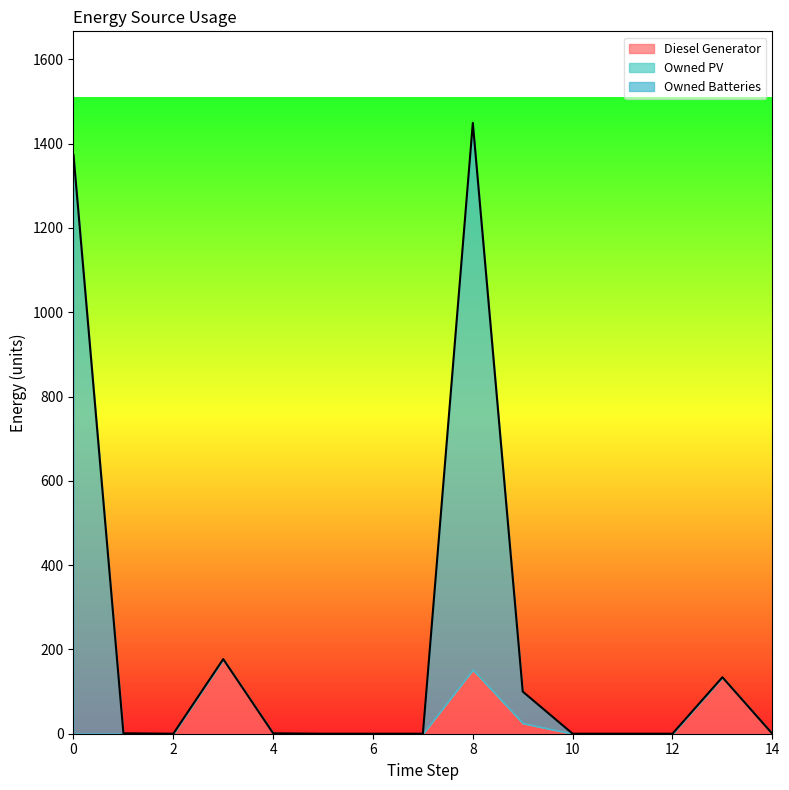

What is the value of the Diesel Generator point at the 5th from the left?

1